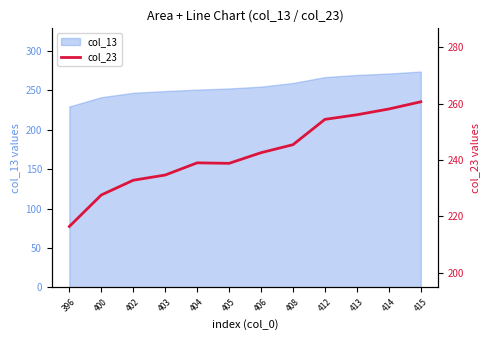

Where does the data first go above 242?

406